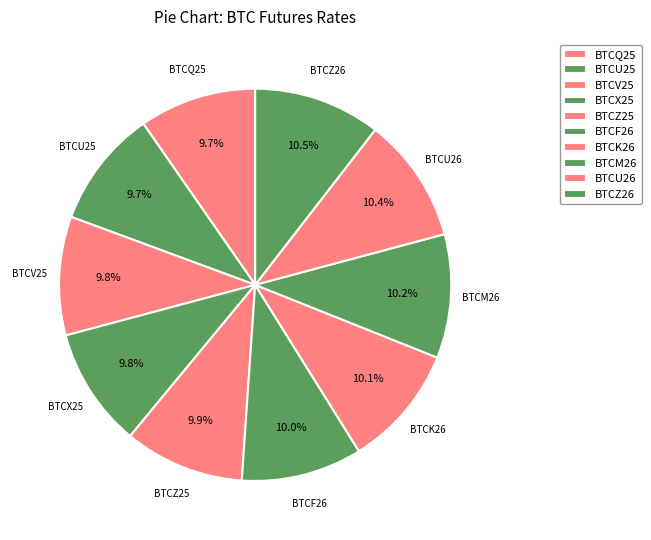

How many slices are in this pie chart?

10